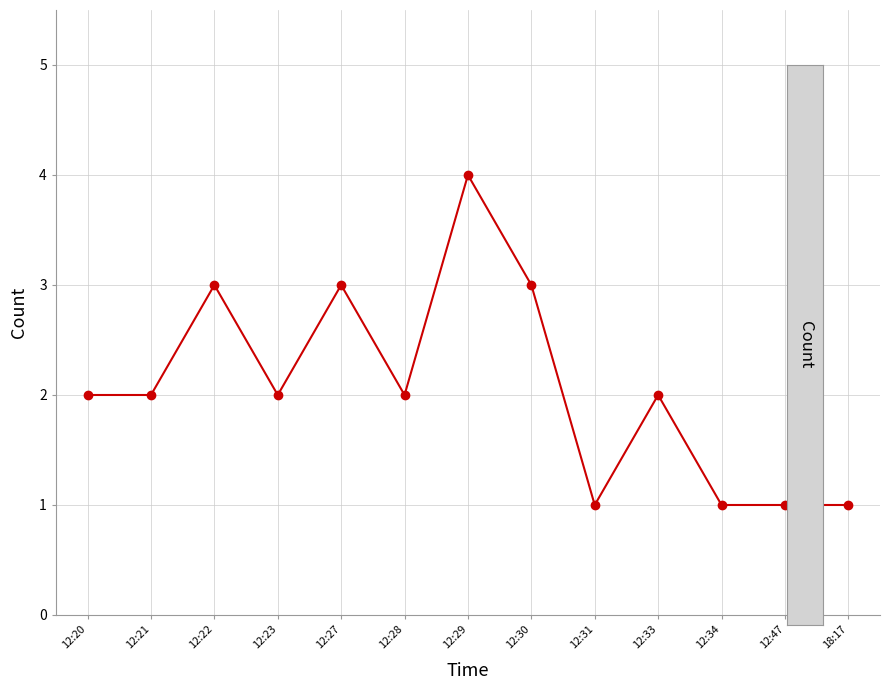

The value at 12:28 is 2. True or false?

True